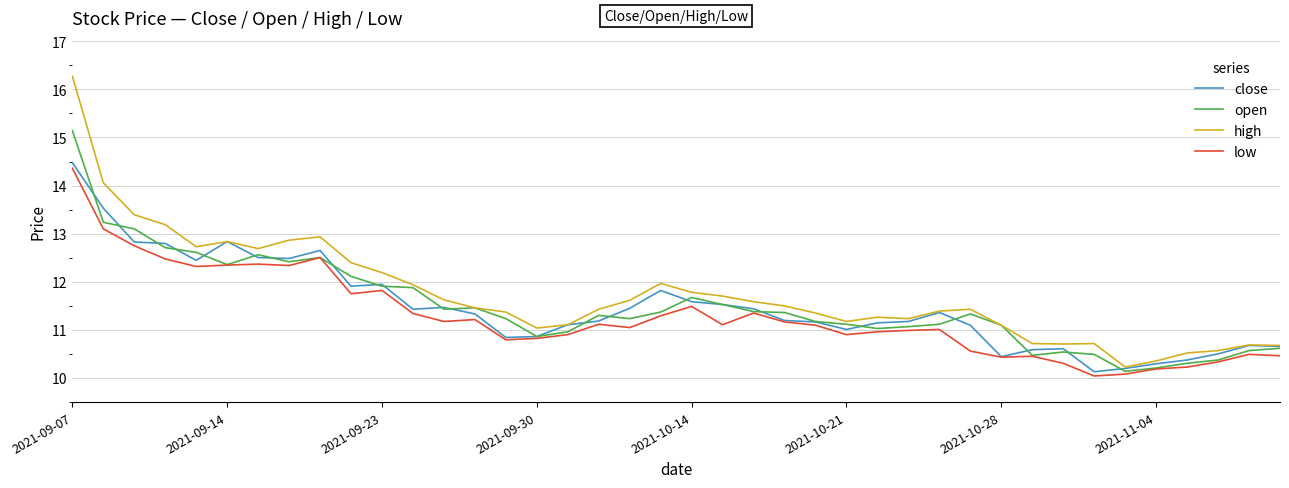

True or false: low and high cross at least once.

False